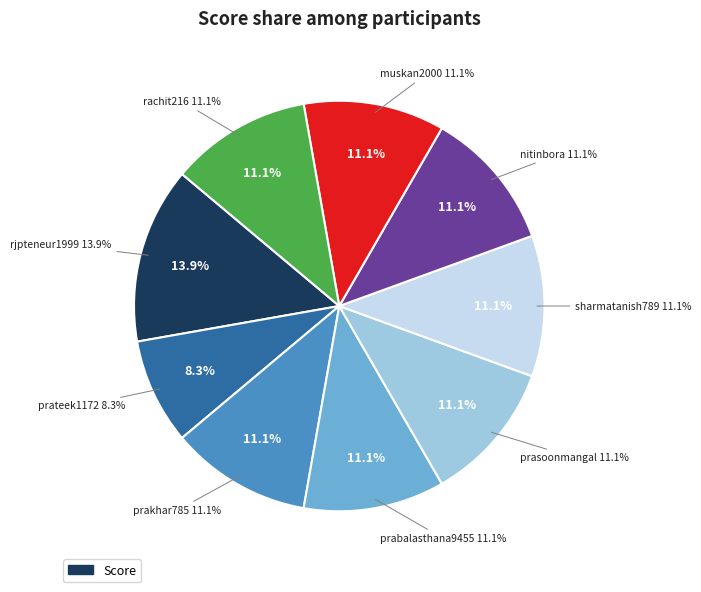

Rank the categories by value from lowest to highest.

prateek1172, prakhar785, prabalasthana9455, prasoonmangal, sharmatanish789, nitinbora, muskan2000, rachit216, rjpteneur1999